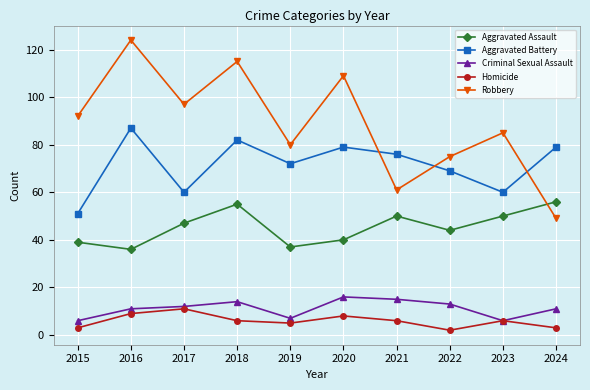

What is the value of the Aggravated Battery point at the 8th from the left?

69